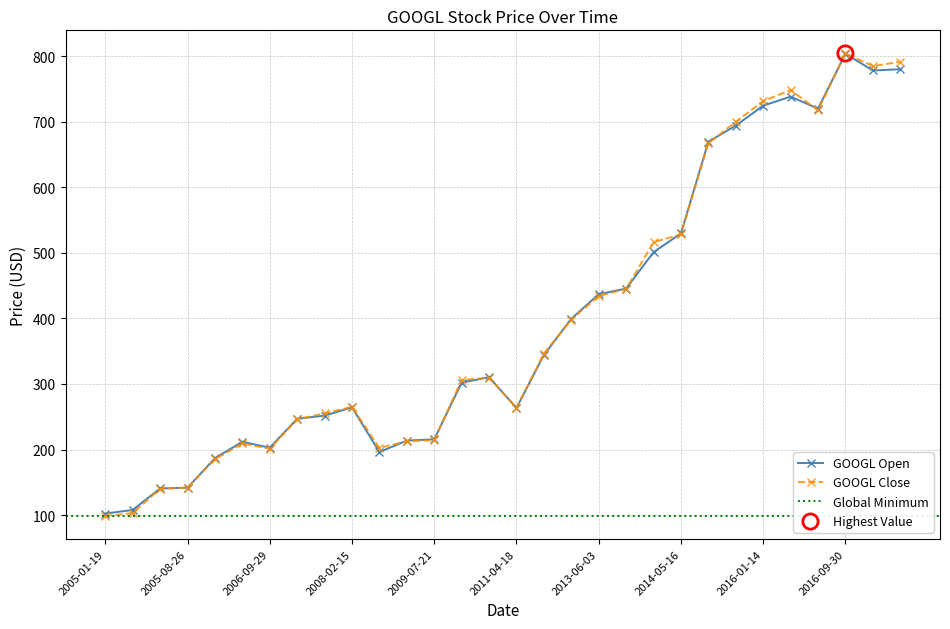

At which category is the sum across all series the highest?

2016-09-30